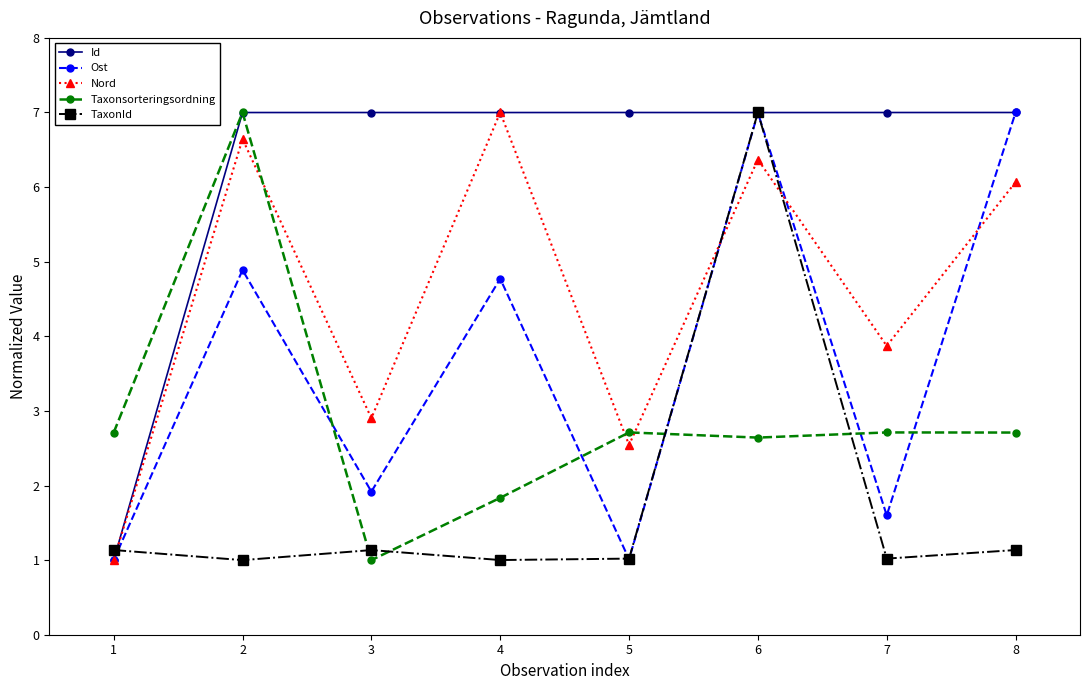

True or false: TaxonId has a value of 1.1 at 1.

True